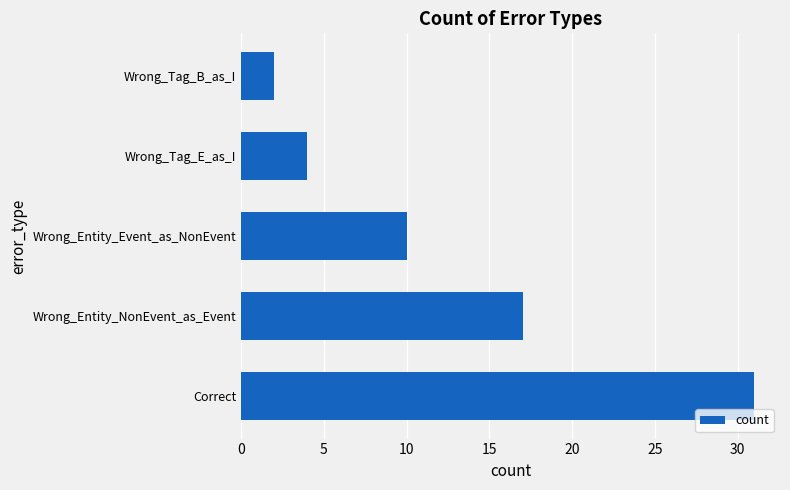

How many distinct data groups are displayed?

1